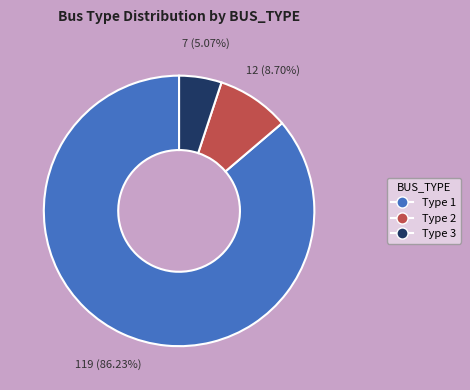

Does Type 1 represent more than half of the total?

Yes